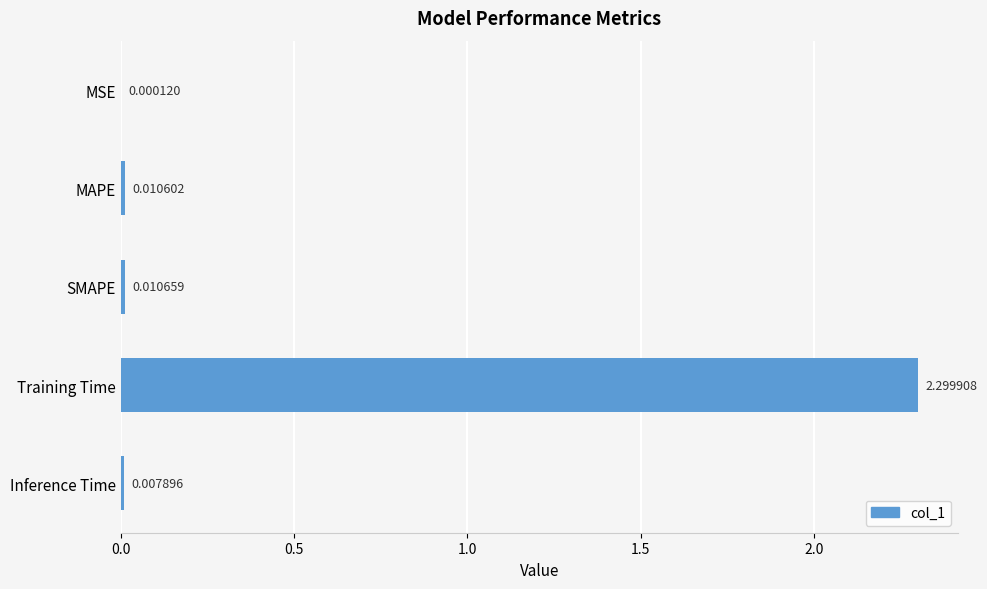

What is the sum of the values at MSE and Training Time?

2.3